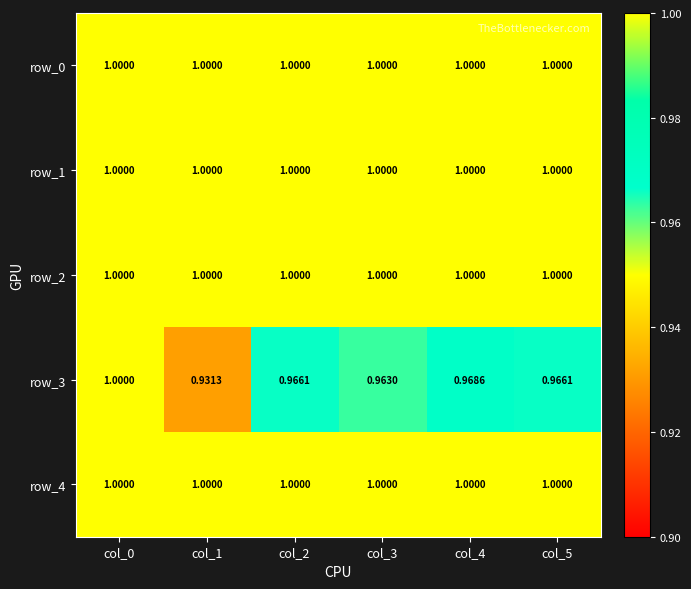

Reading left to right, transcribe all the data shown in this chart.

row_0: 1.0	1.0	1.0	1.0	1.0	1.0
row_1: 1.0	1.0	1.0	1.0	1.0	1.0
row_2: 1.0	1.0	1.0	1.0	1.0	1.0
row_3: 1.0	0.9	1.0	1.0	1.0	1.0
row_4: 1.0	1.0	1.0	1.0	1.0	1.0